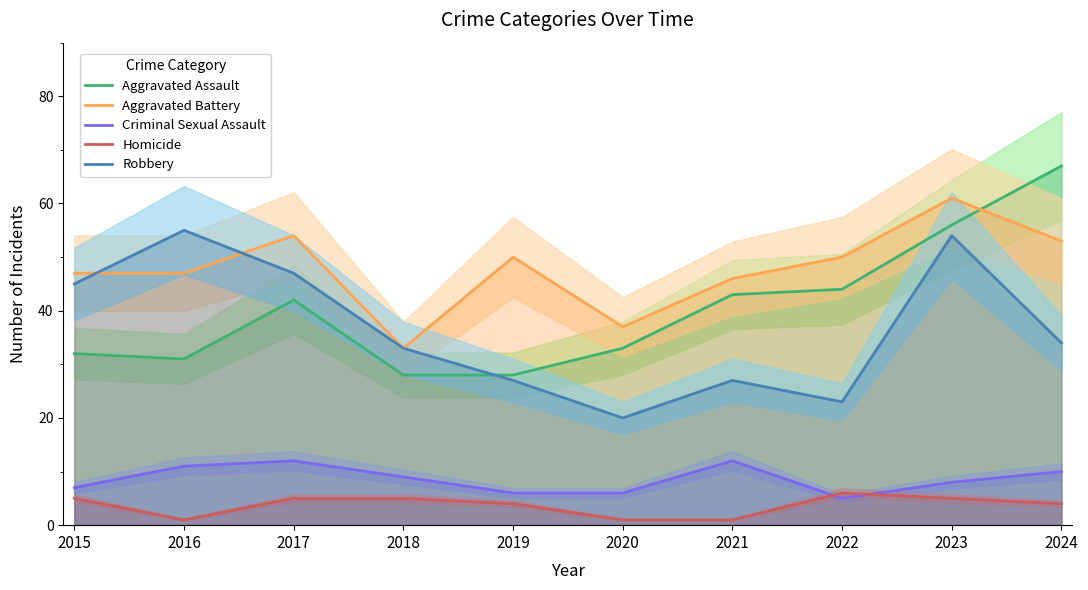

At which category does Aggravated Assault reach its first local peak?

2017